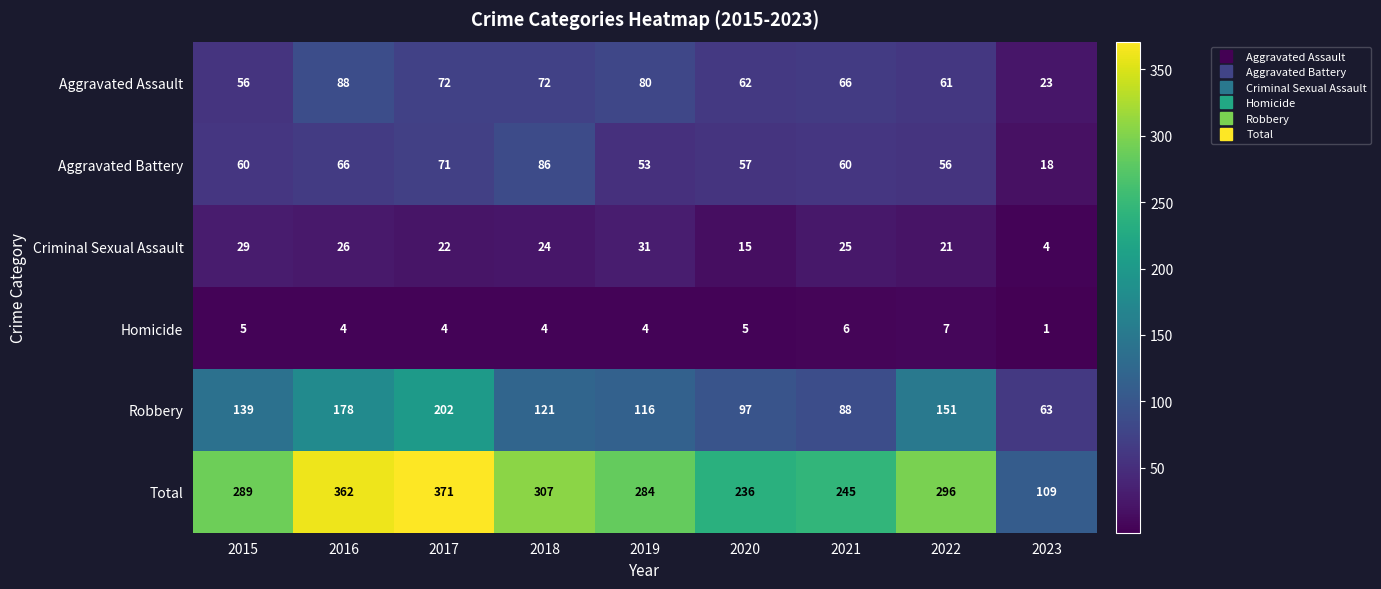

Rank the series at 2022 from highest to lowest value.

Total, Robbery, Aggravated Assault, Aggravated Battery, Criminal Sexual Assault, Homicide